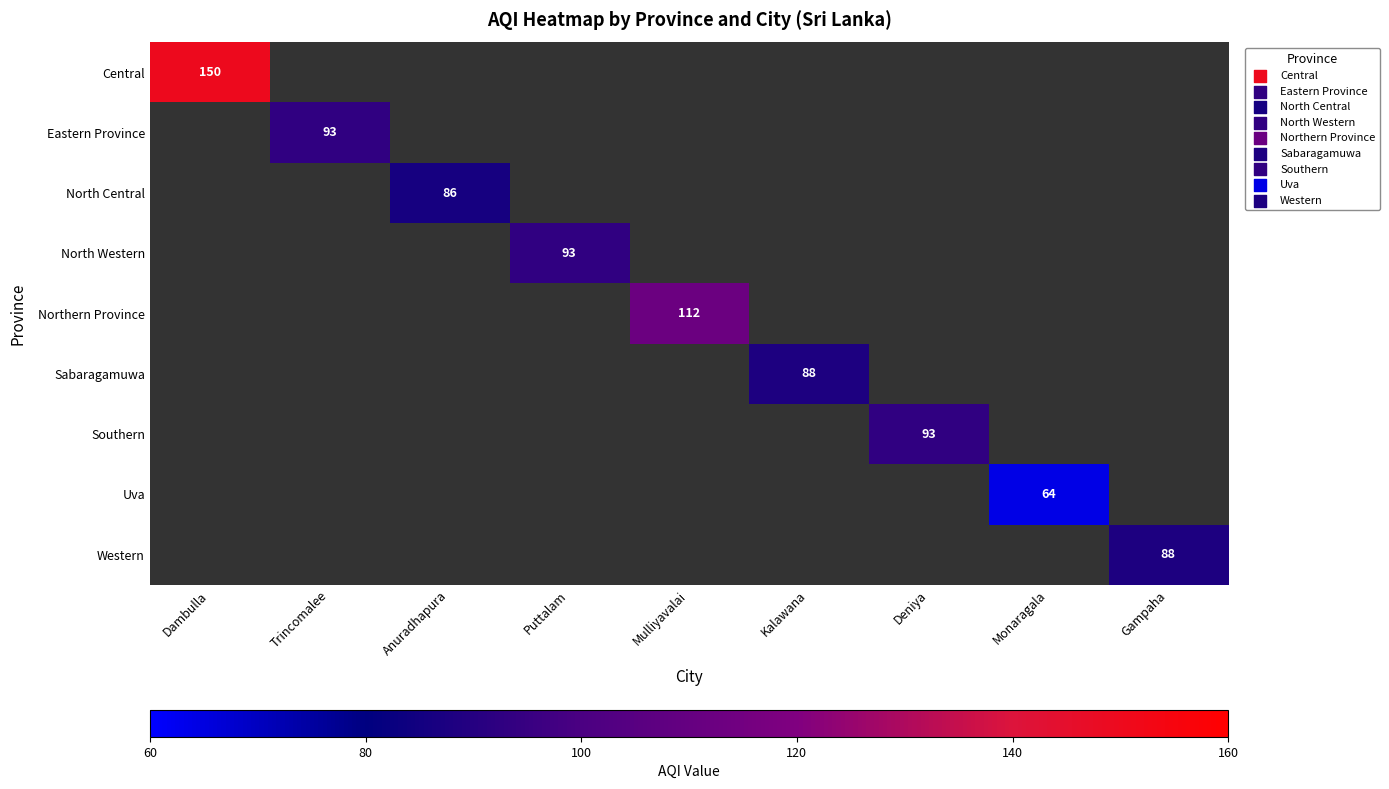

True or false: Eastern Province has a value of 149 at Trincomalee.

False